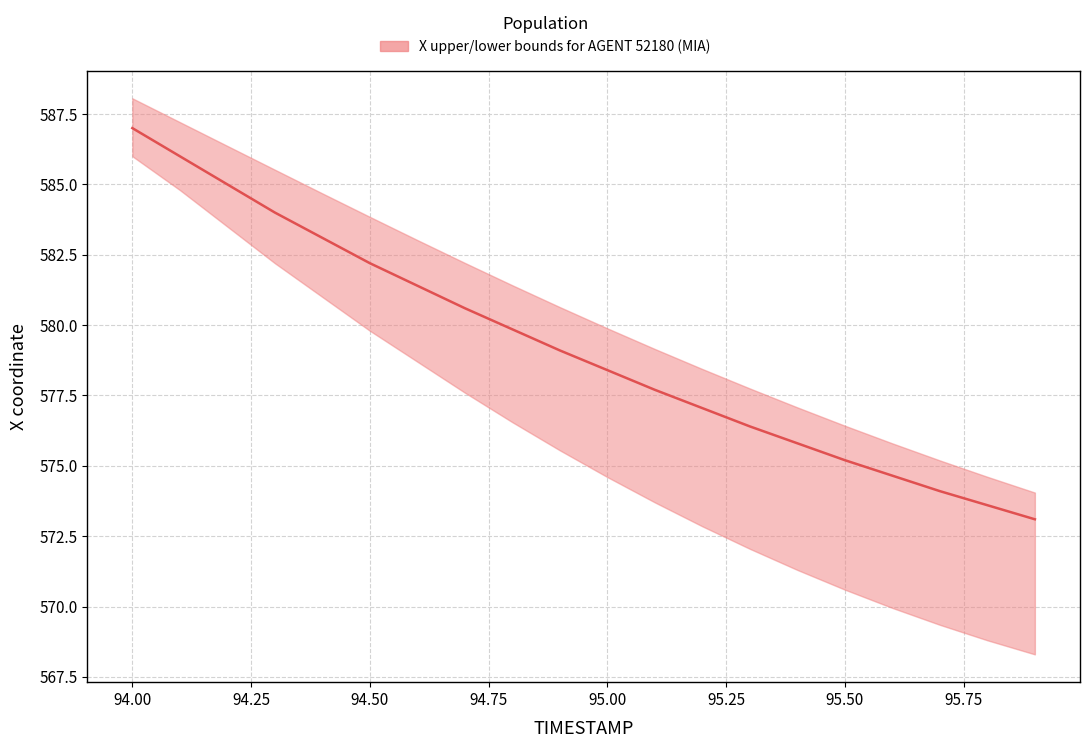

What is the minimum value shown in the chart?

568.3